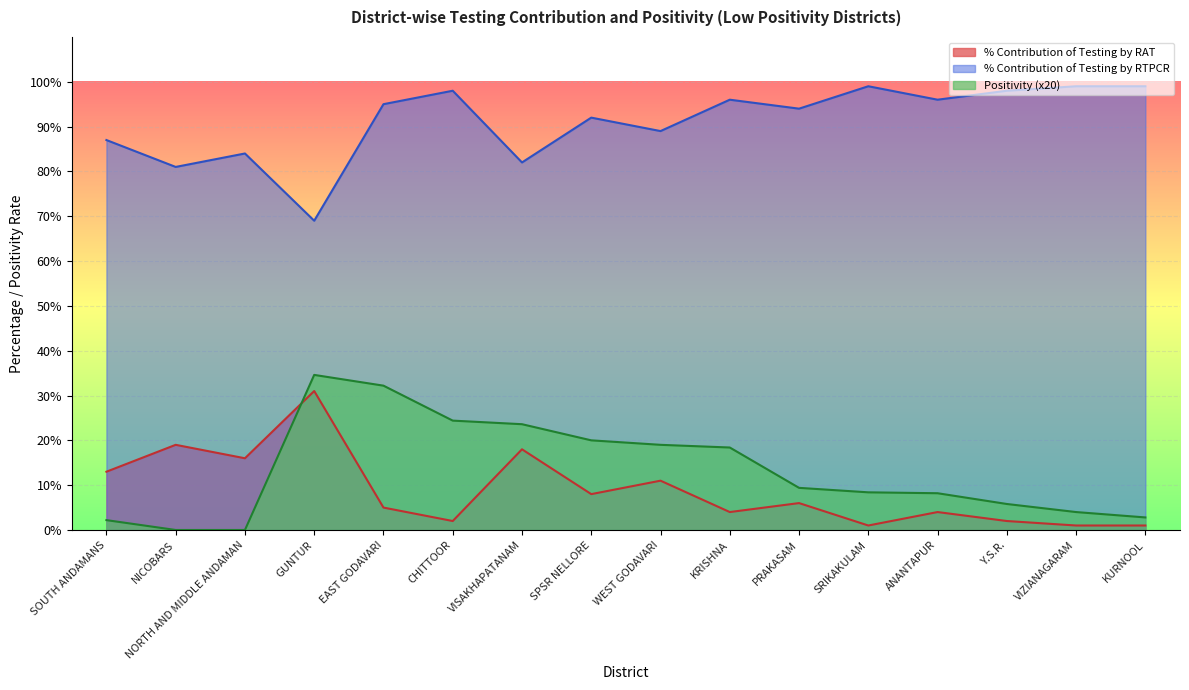

What is the difference between the maximum and minimum values in the Positivity series?

34.6